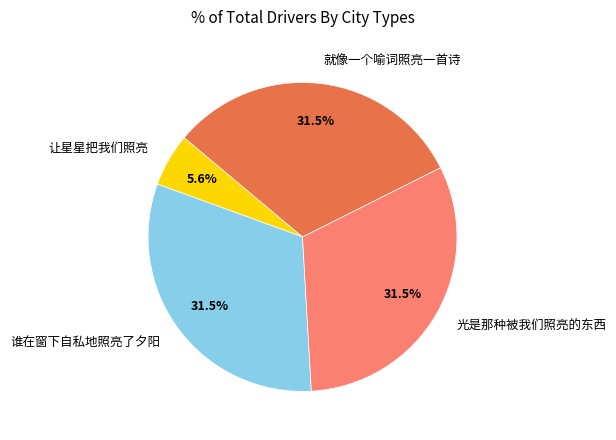

Which category has the smallest portion of the pie?

让星星把我们照亮